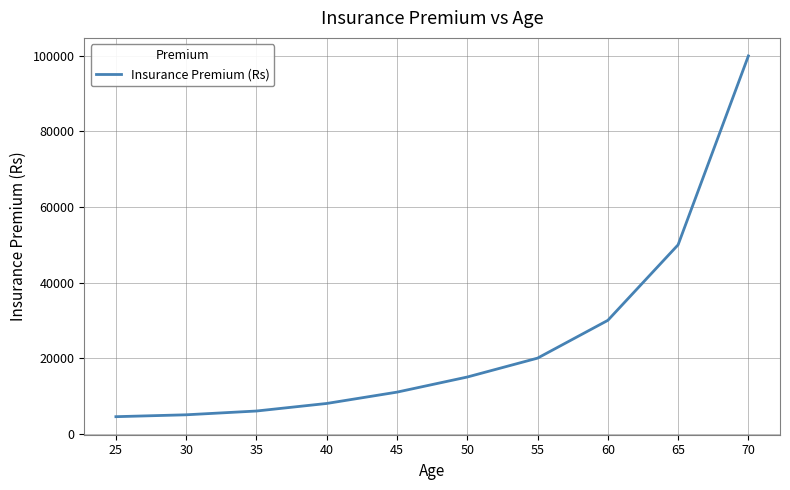

The value at 50 is 5617. True or false?

False